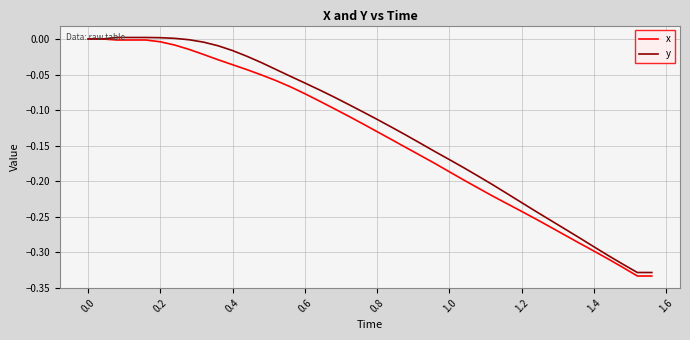

What is the sum of all x values?

-5.6